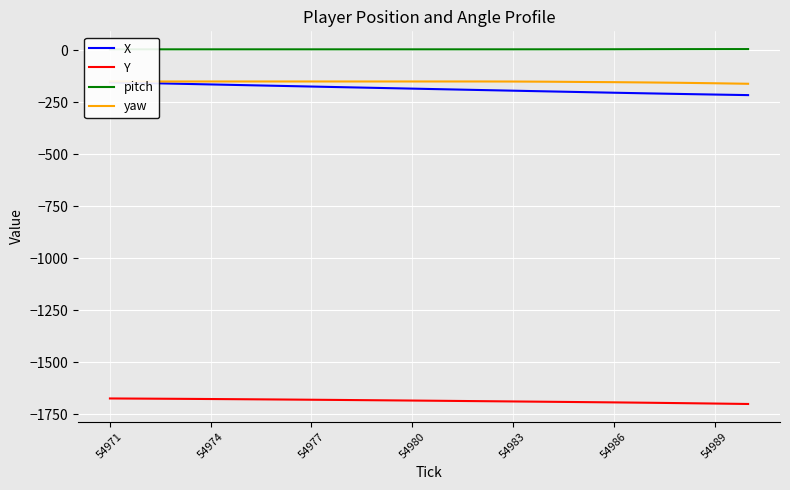

The Y series shows -2286.7 at 54974. True or false?

False